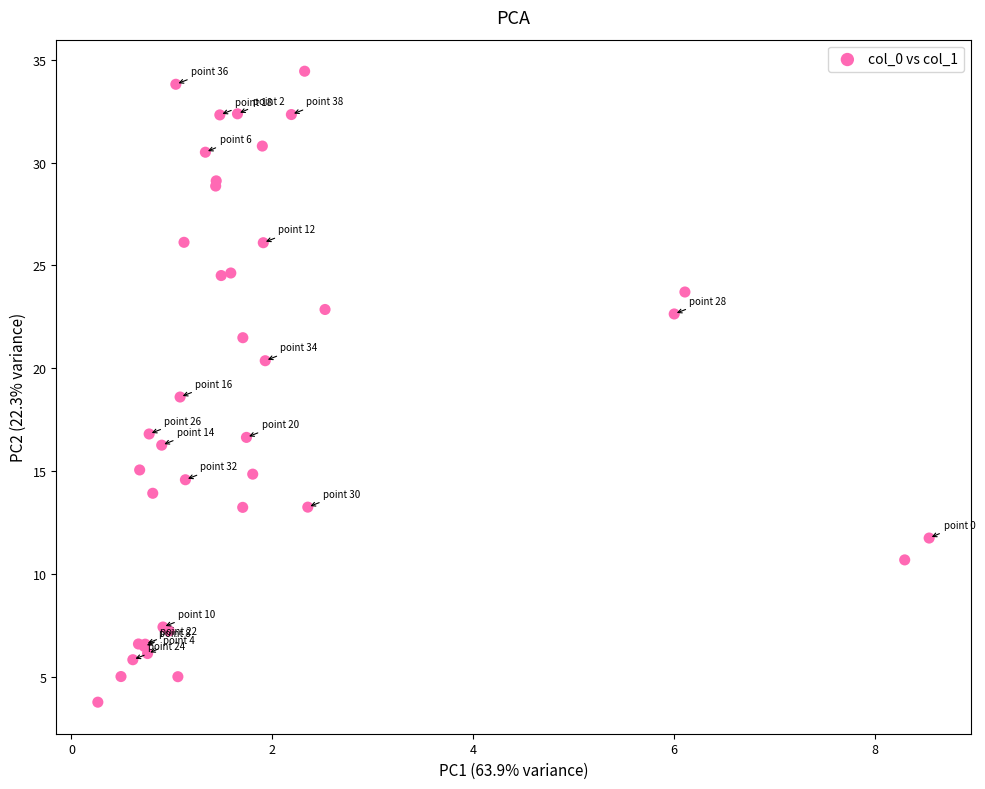

What Y value in the scatter plot is closest to 19?

18.6